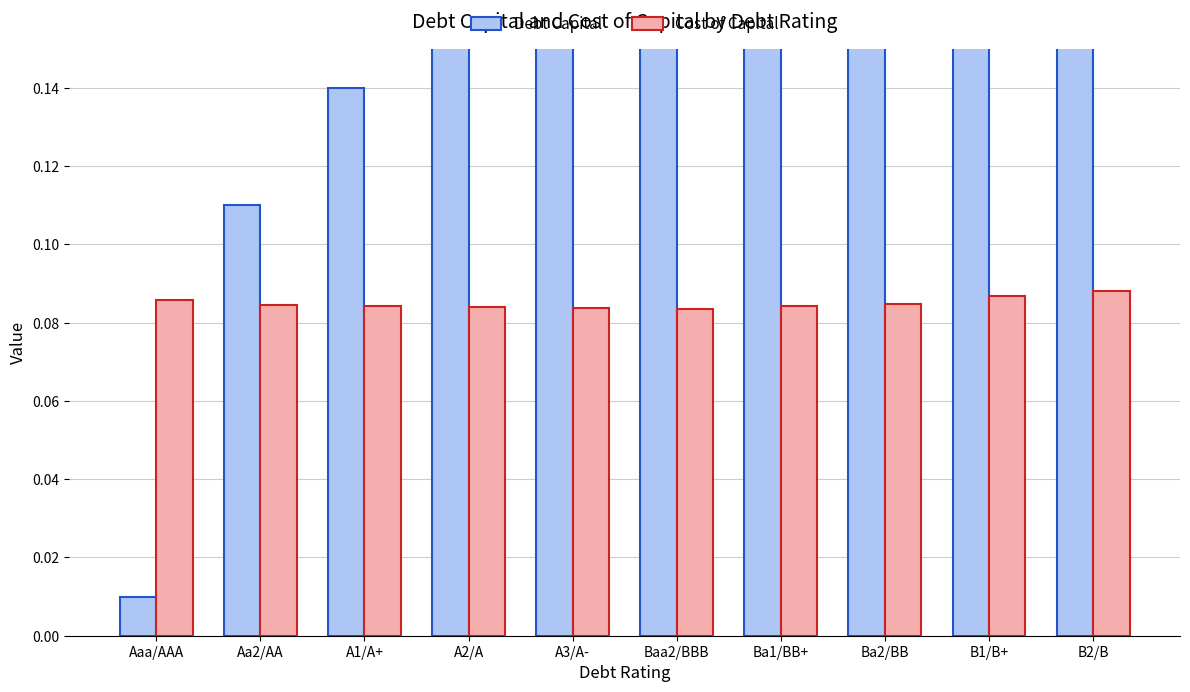

At which category is the sum across all series the highest?

B2/B